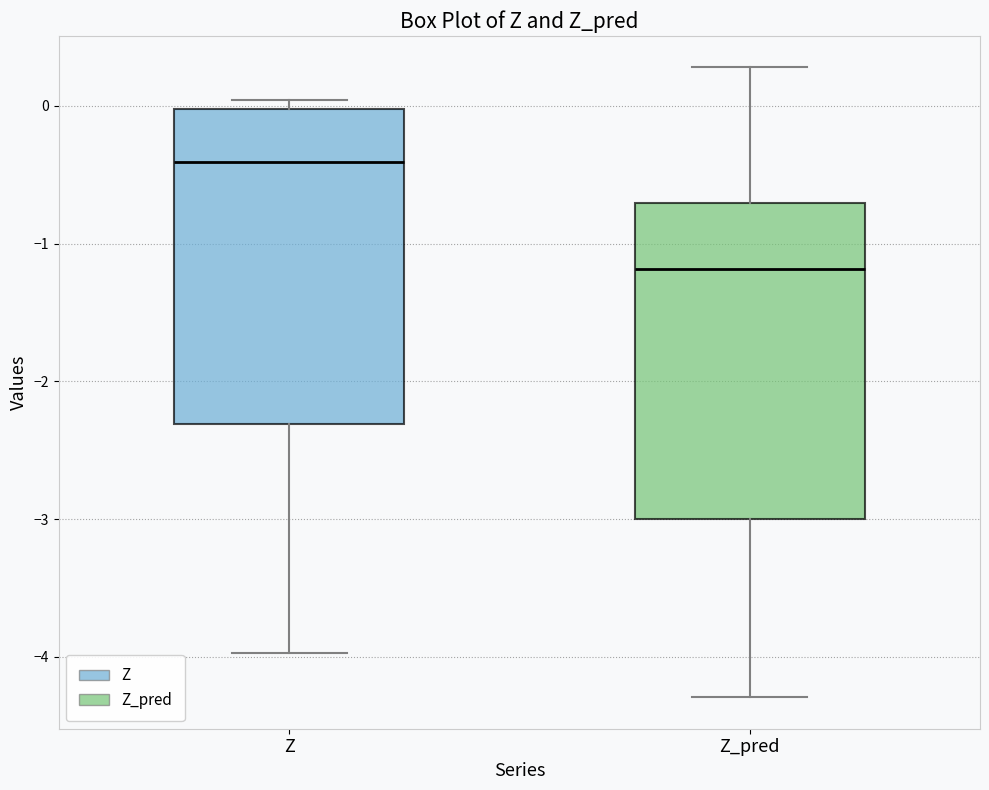

Reading left to right, transcribe this box plot: for each box, give where its median line is, the range the box spans, and where its two whiskers end, as read against the y-axis. The values are not printed on the chart, so give them approximately, as read against the axis.

Z: median -0.4, box -2.3 to 0.0, whiskers -4.0 to 0.0 (just above the box's upper edge)
Z_pred: median -1.2, box -3.0 to -0.7, whiskers -4.3 to 0.3